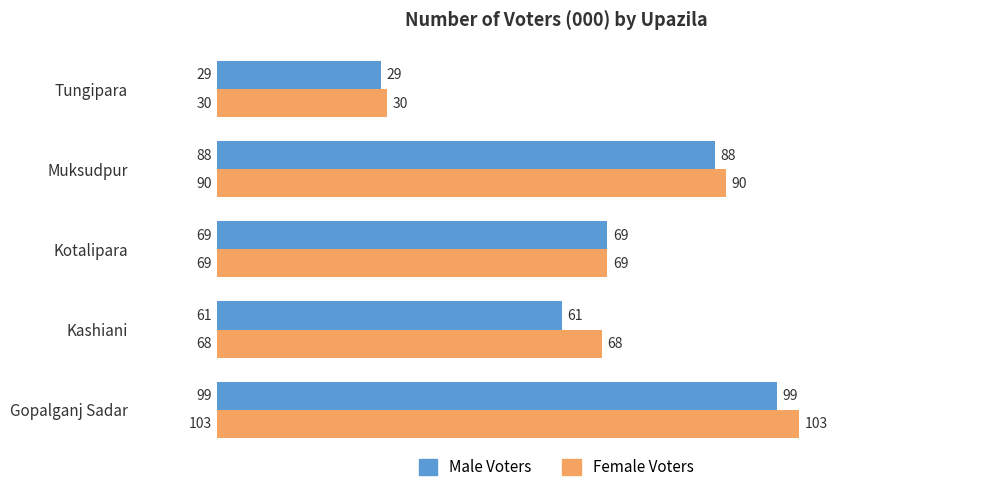

The value of Female Voters at Muksudpur is 90. True or false?

True